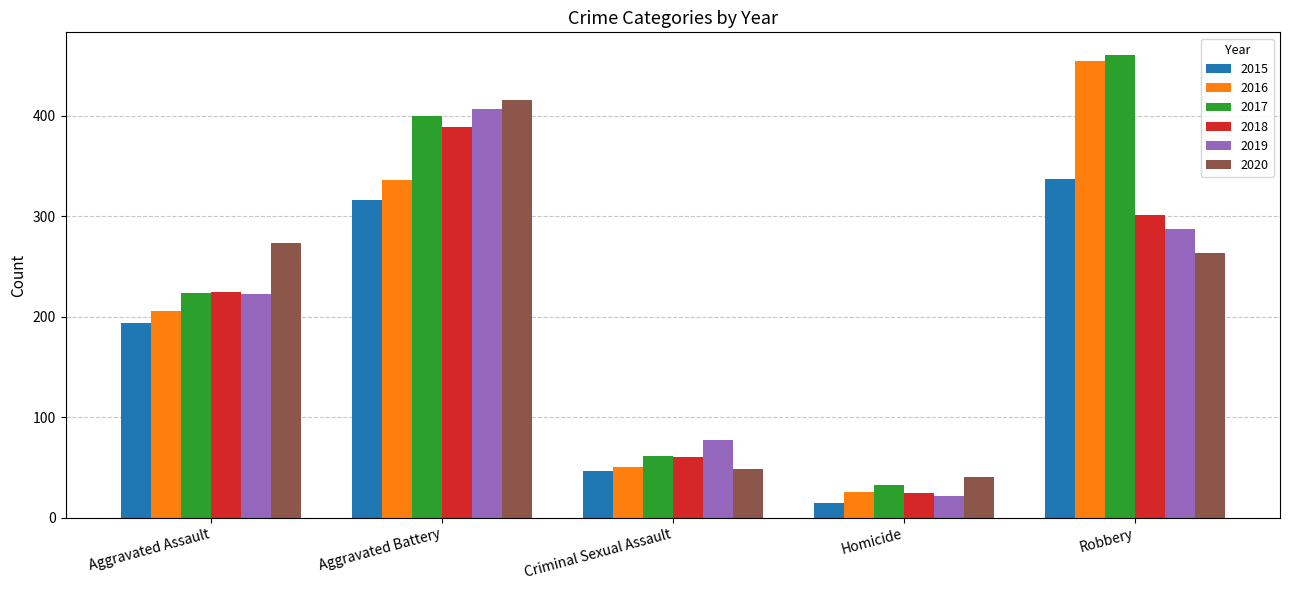

True or false: 2016 has a value of 235 at Robbery.

False